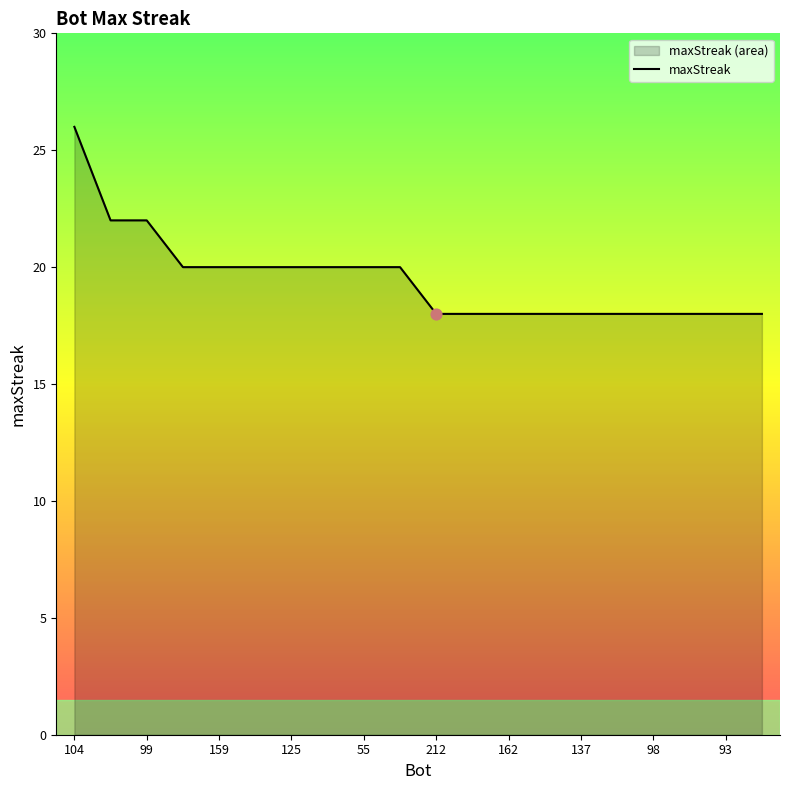

Approximately how many times larger is the value at 212 compared to 99?

0.8